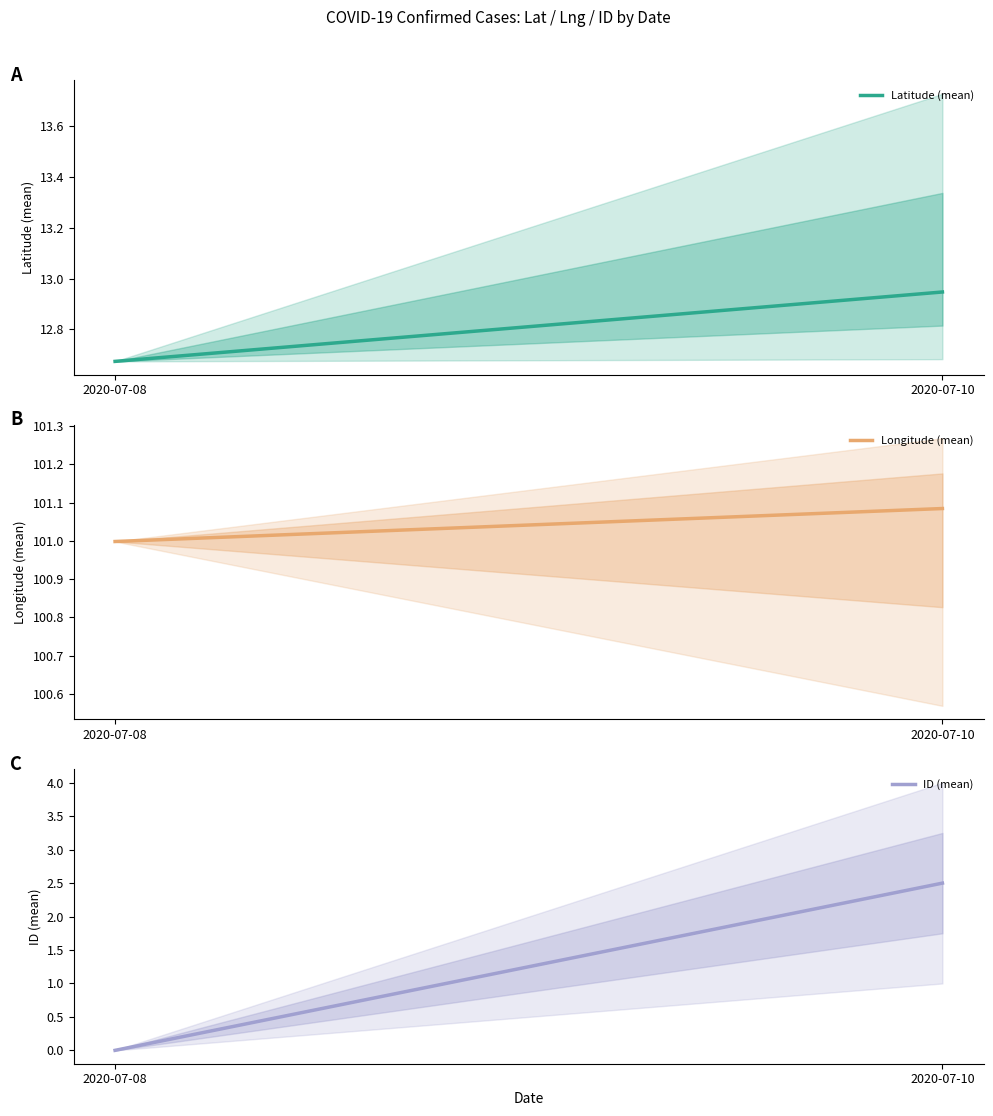

Rank the series at 2020-07-08 from lowest to highest value.

ID (mean), Latitude (mean), Longitude (mean)